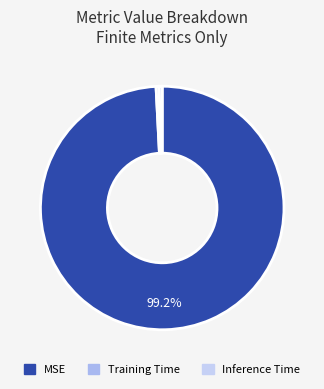

Which has a higher value, Inference Time or Training Time?

Inference Time